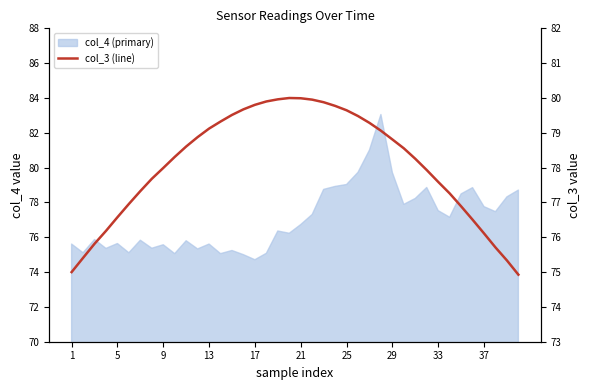

What is the smallest value displayed?

74.9